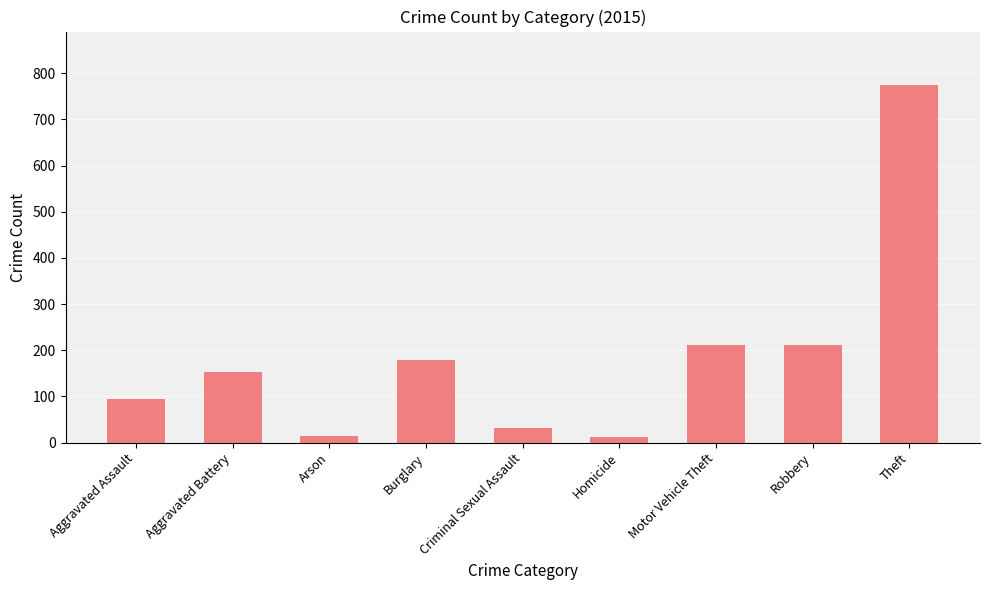

The chart shows a value of 95 at Aggravated Assault. True or false?

True